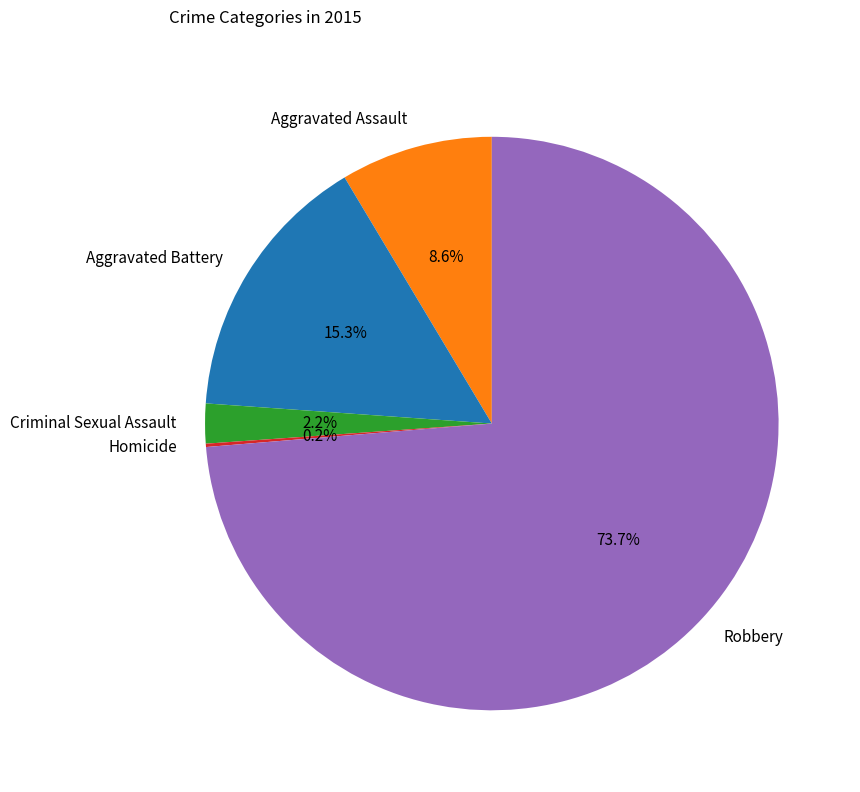

The Aggravated Assault slice represents 9% of the pie. True or false?

True